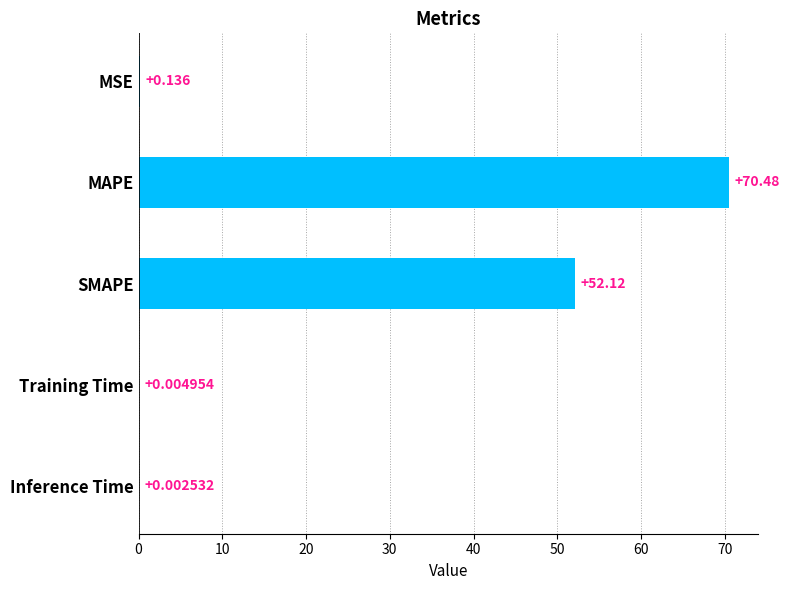

Which has a higher value, SMAPE or Inference Time?

SMAPE